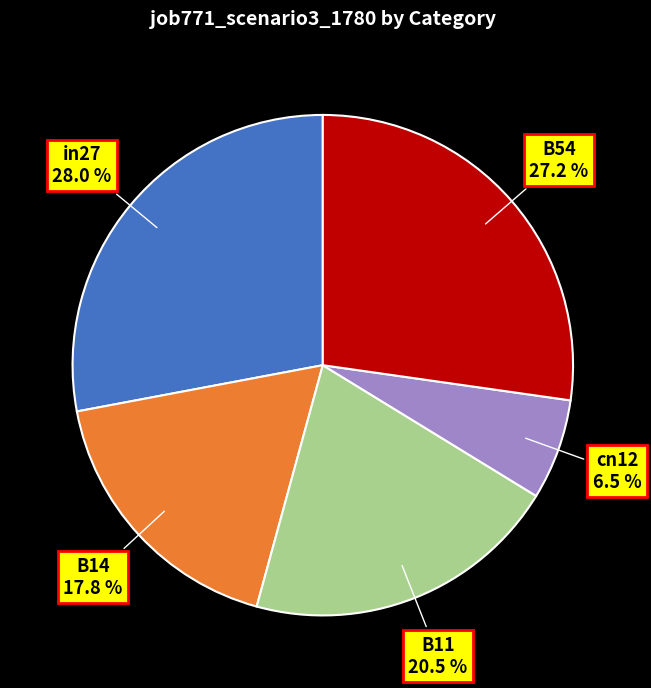

How many segments does this pie chart have?

5